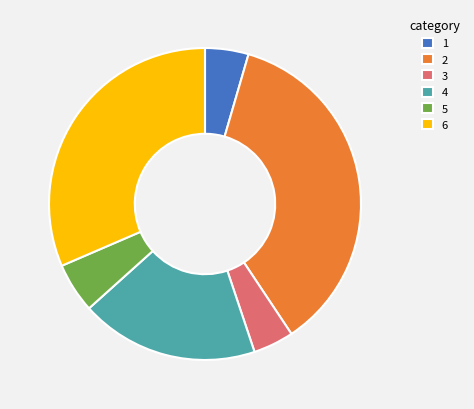

True or false: 2 accounts for 45% of the total.

False